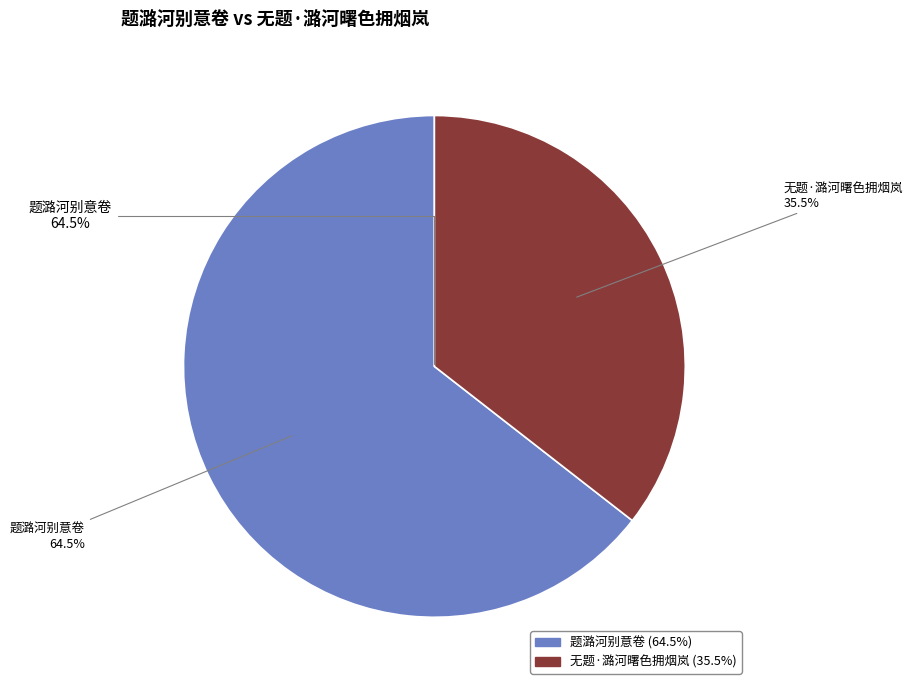

To the nearest percent, what percentage of the pie is 无题·潞河曙色拥烟岚?

36%